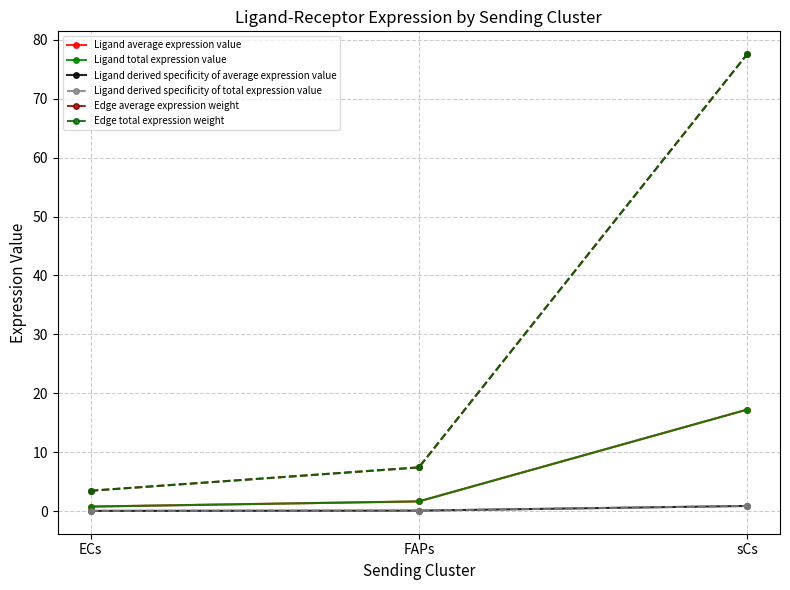

The Ligand average expression value series shows 1.6 at FAPs. True or false?

True